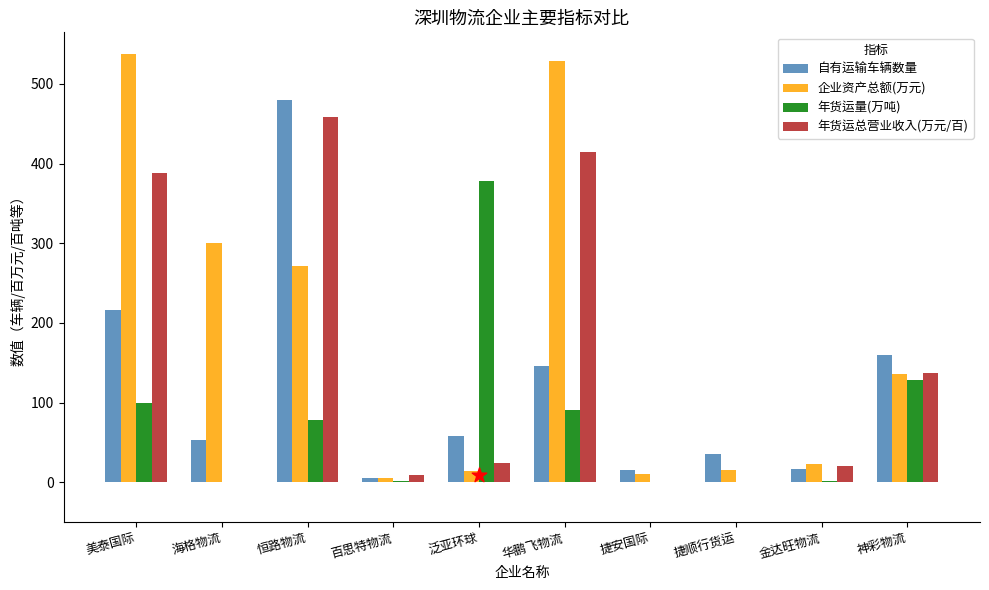

Which series has the largest total across all categories?

企业资产总额(万元)